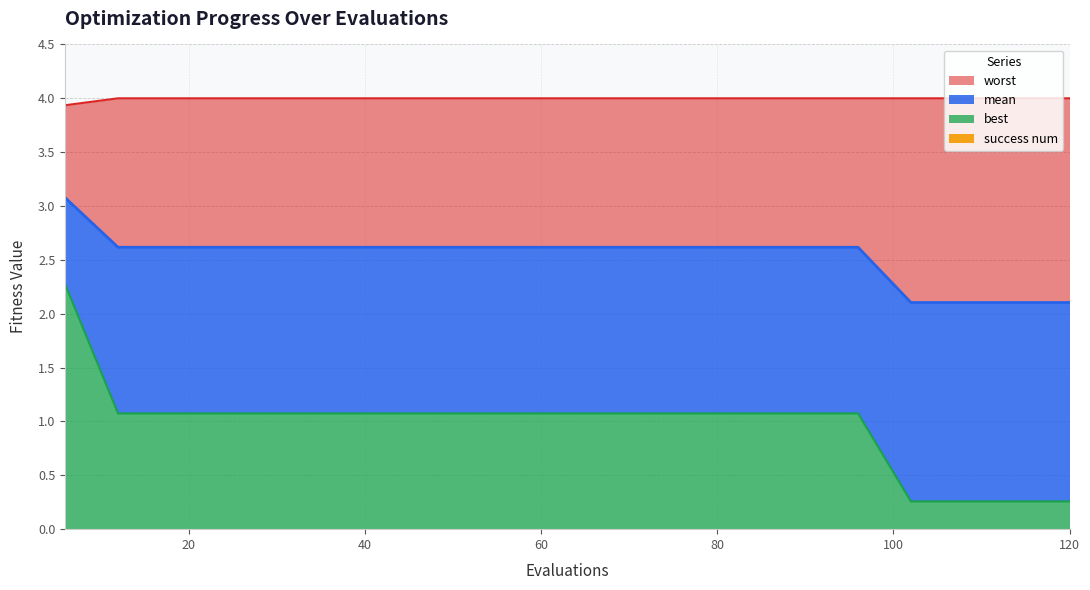

Where is mean nearest to the value 2?

102